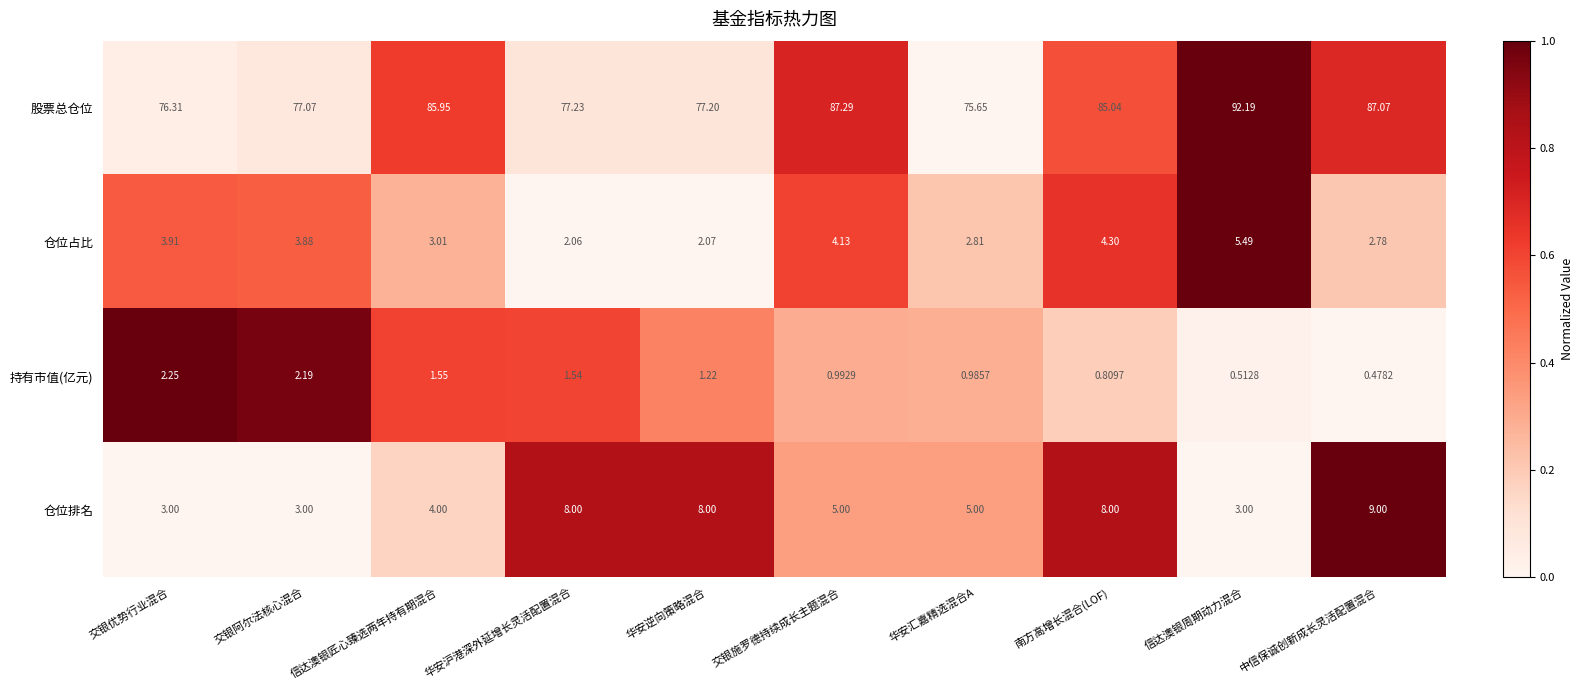

Which series has the widest spread of values?

股票总仓位